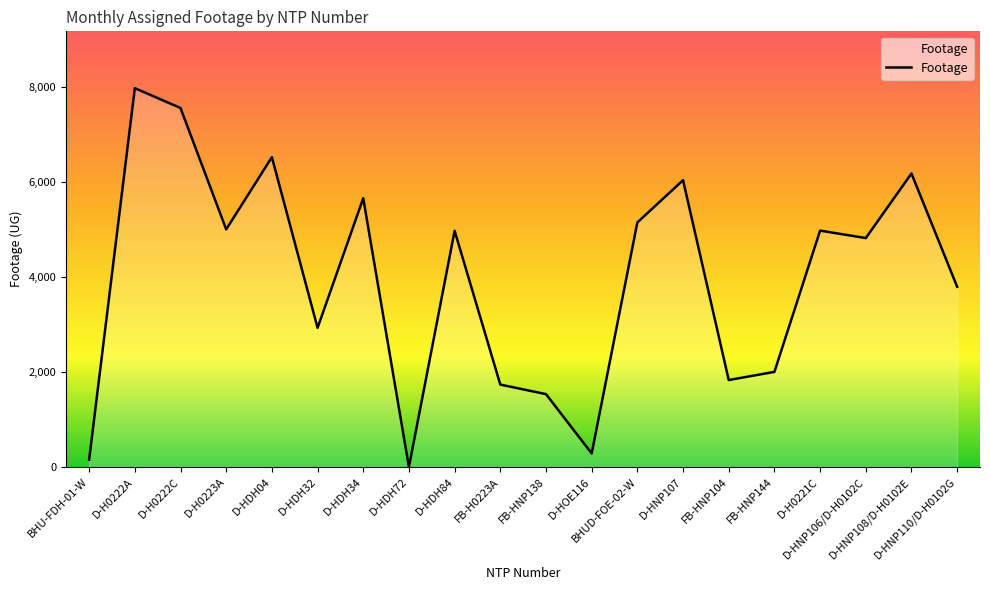

What is the difference between the maximum and minimum values?

7980